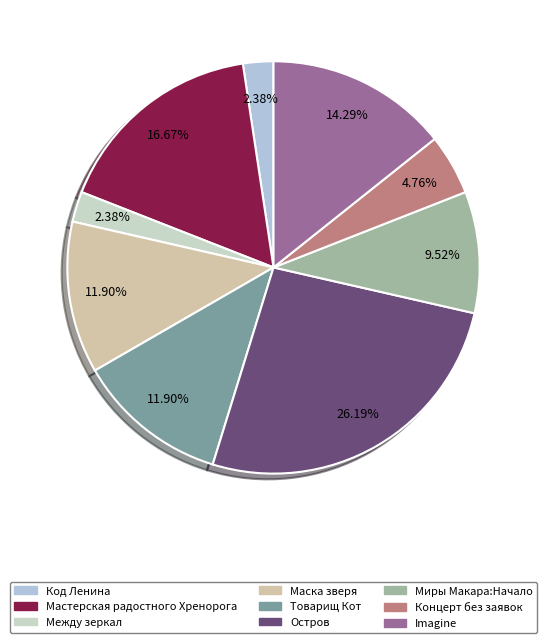

Which has a higher value, Товарищ Кот or Imagine?

Imagine